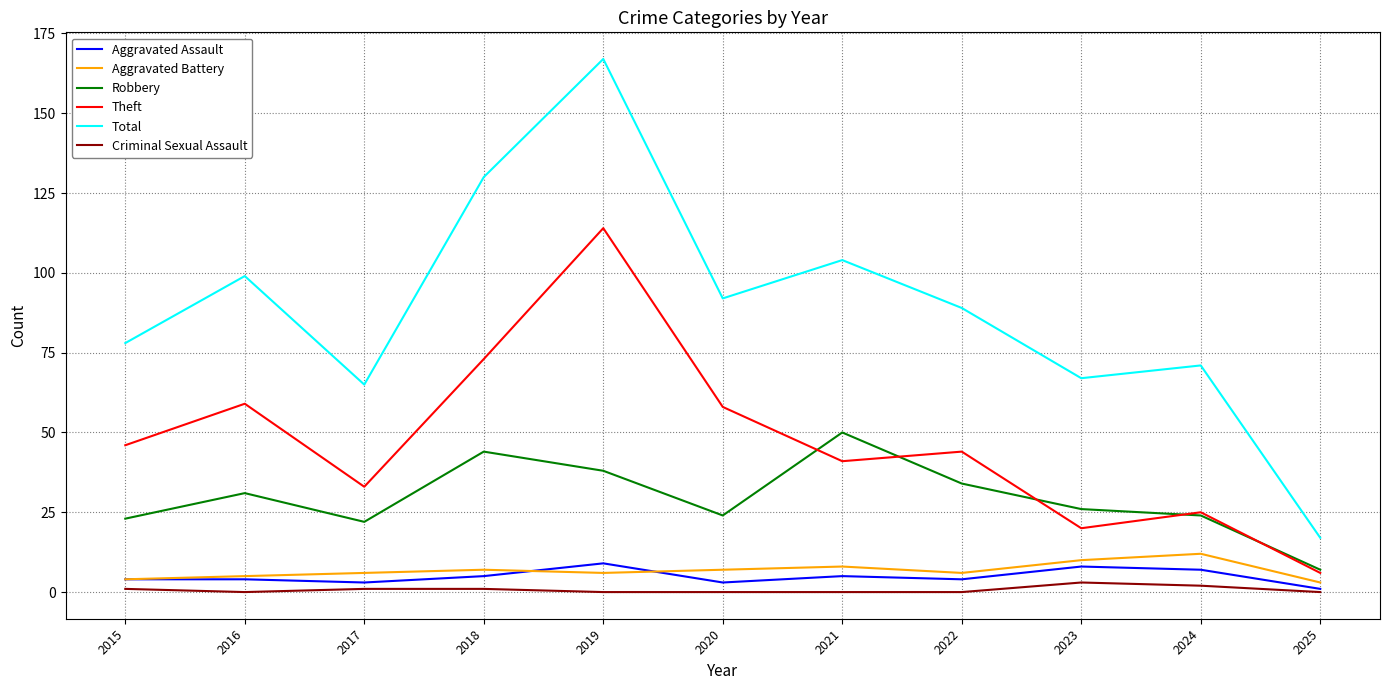

What is the average value of the Robbery series?

29